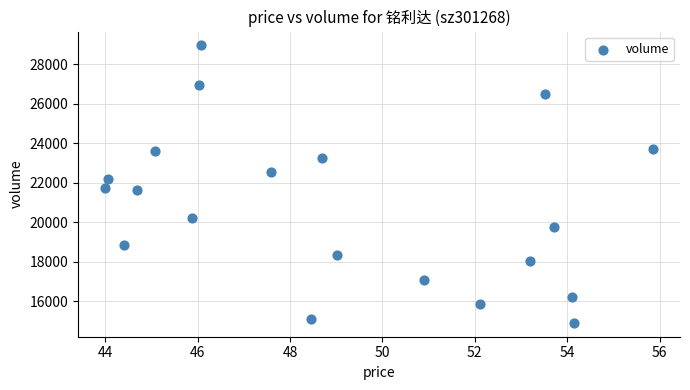

What is the range of Y values (max minus min)?

14050